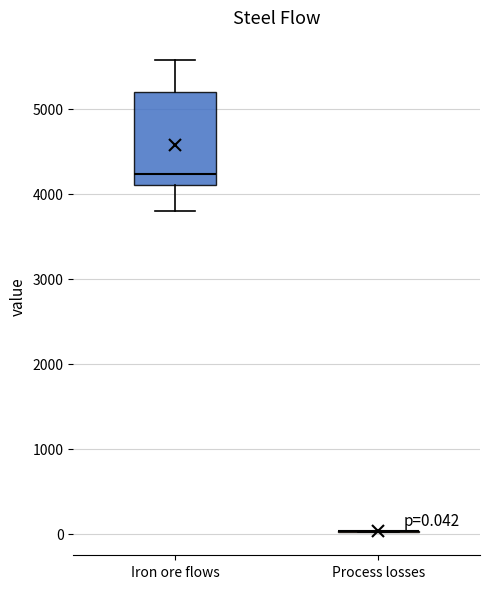

Which box is the tallest, from its lower edge to its upper edge?

Iron ore flows